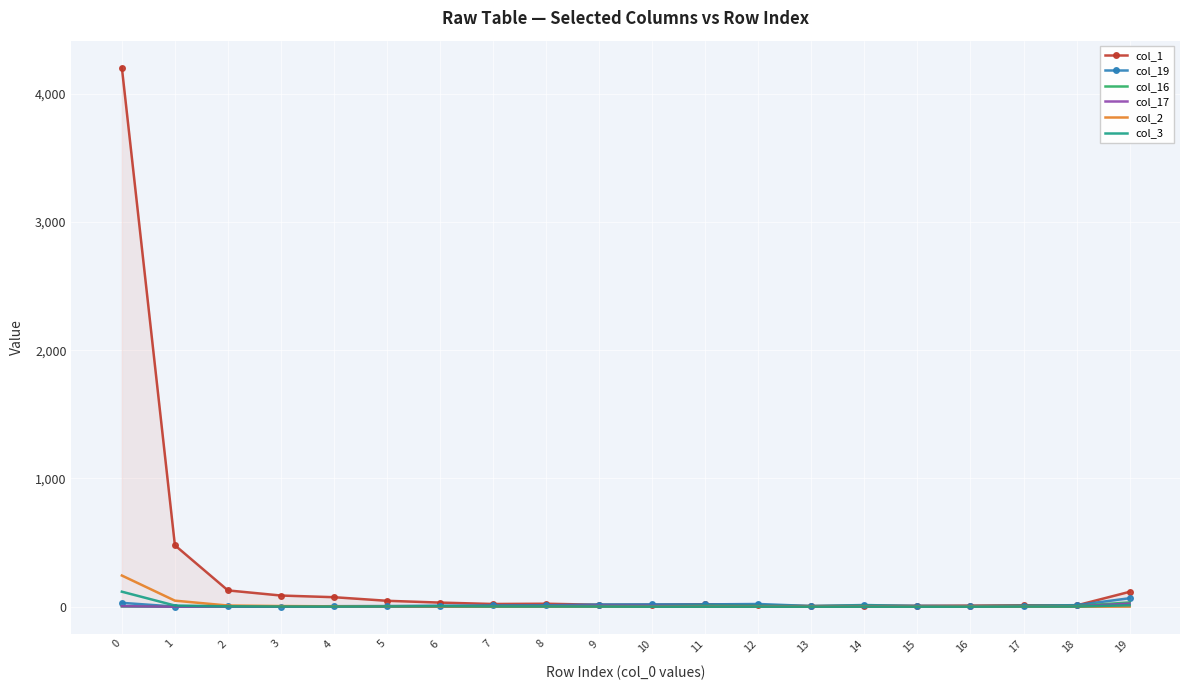

What is the total value across all series at 5?

57